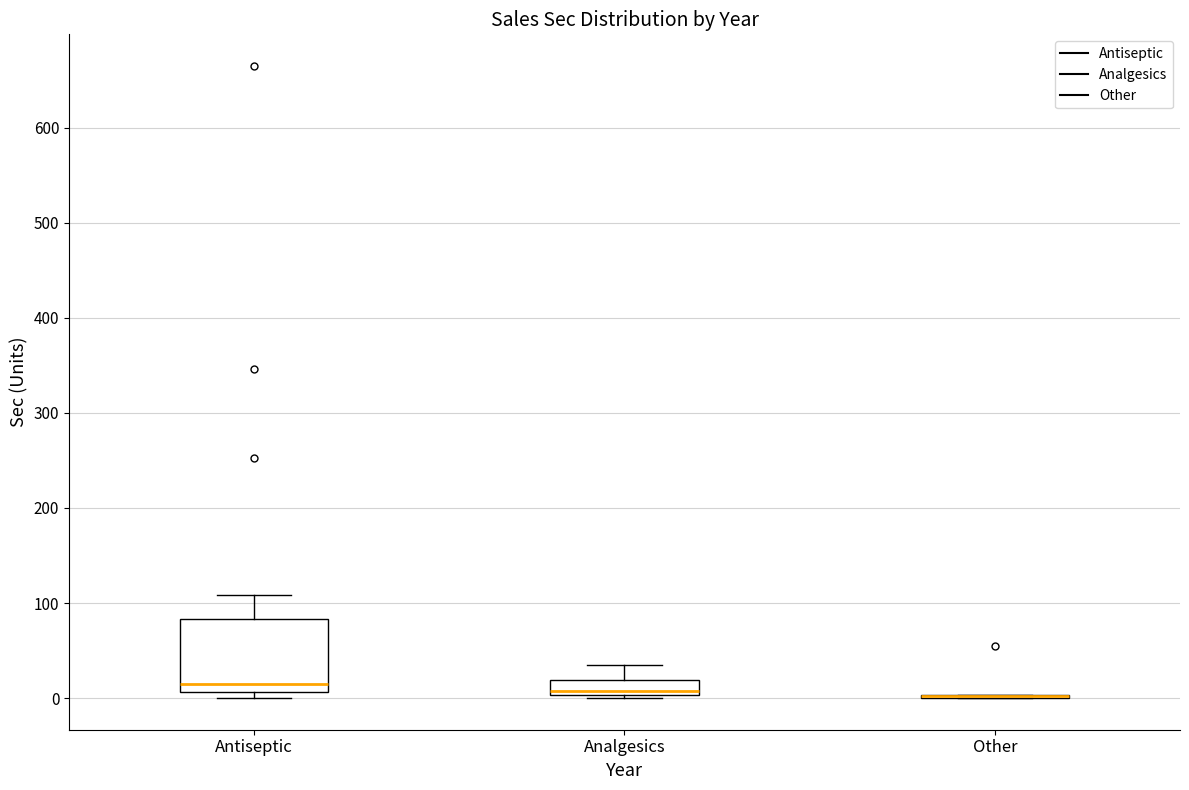

Comparing the boxes themselves (not the whiskers), which one is the tallest?

Antiseptic